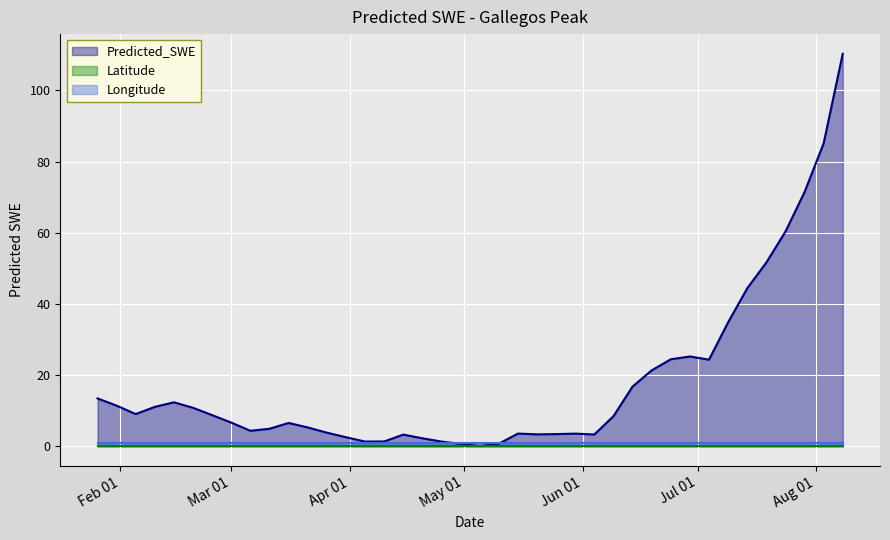

Which series has the largest range (max minus min)?

Predicted_SWE